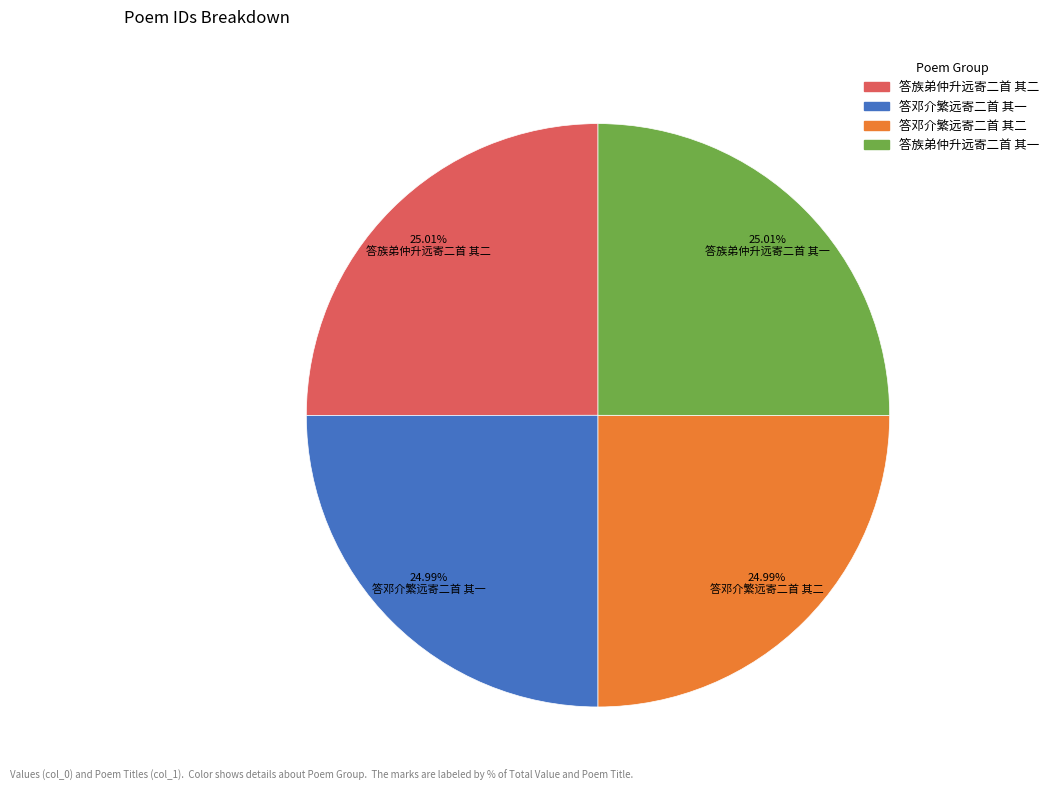

What portion of the pie excludes 答邓介繁远寄二首 其二?

75.0%